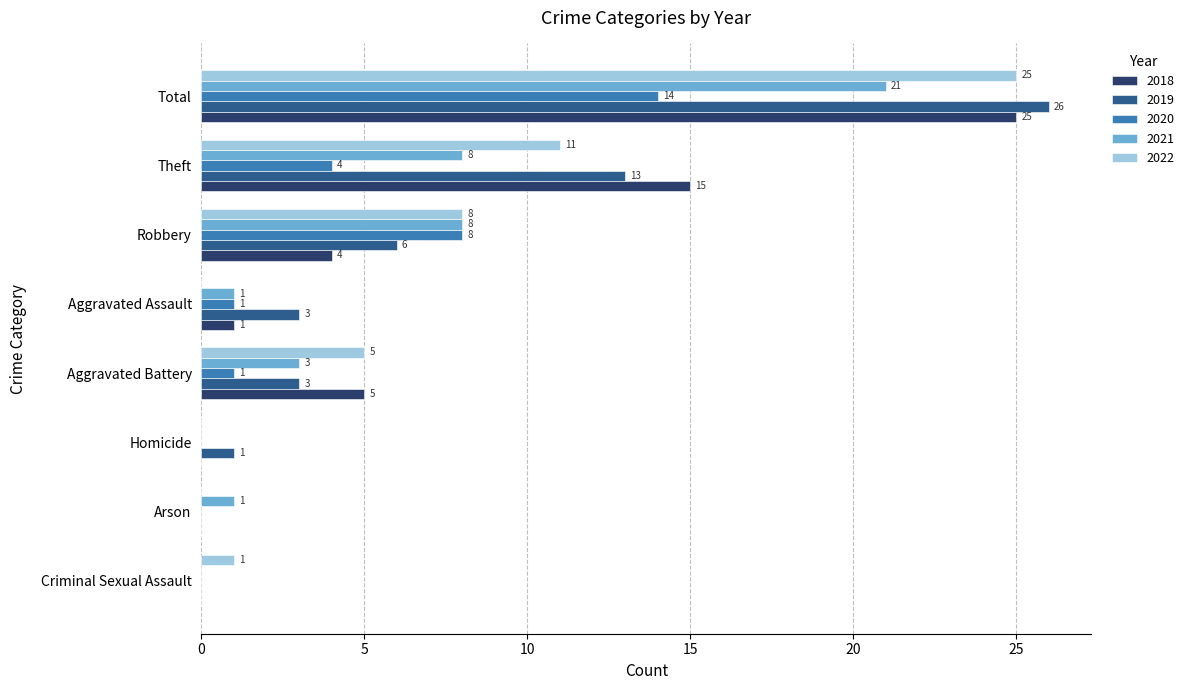

What is the highest value of the 2019 series?

26